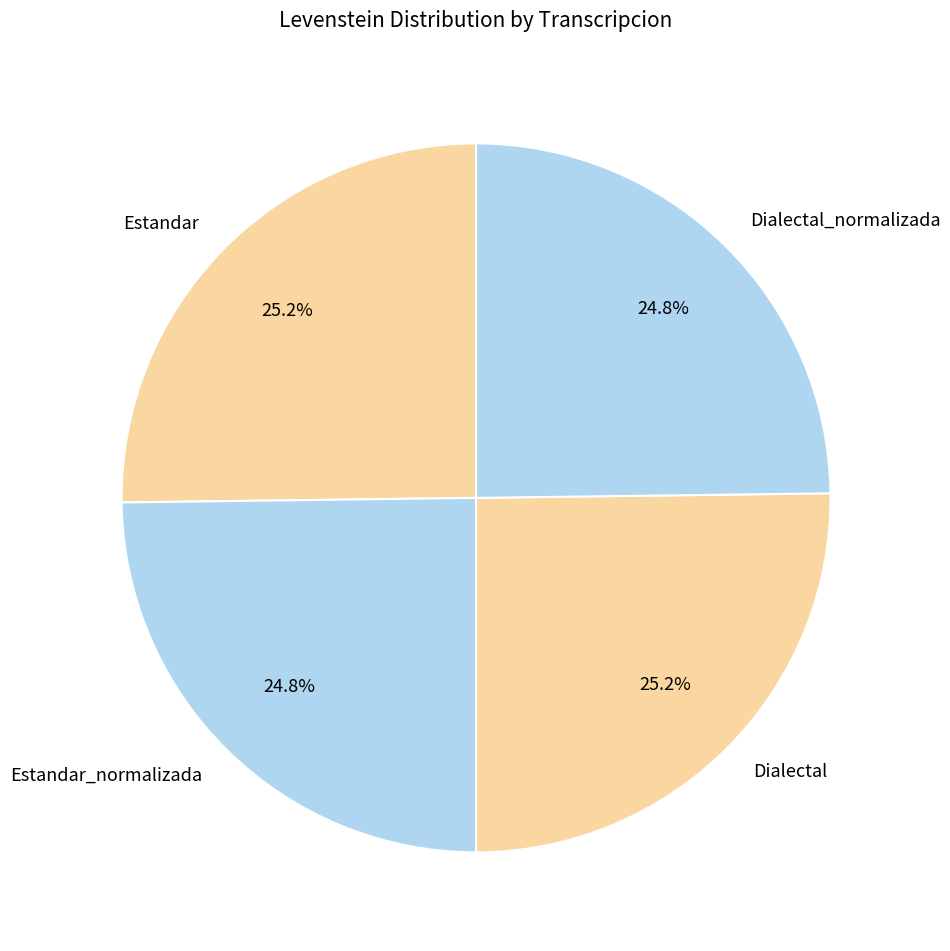

What is the total percentage of Estandar and Dialectal?

50.4%